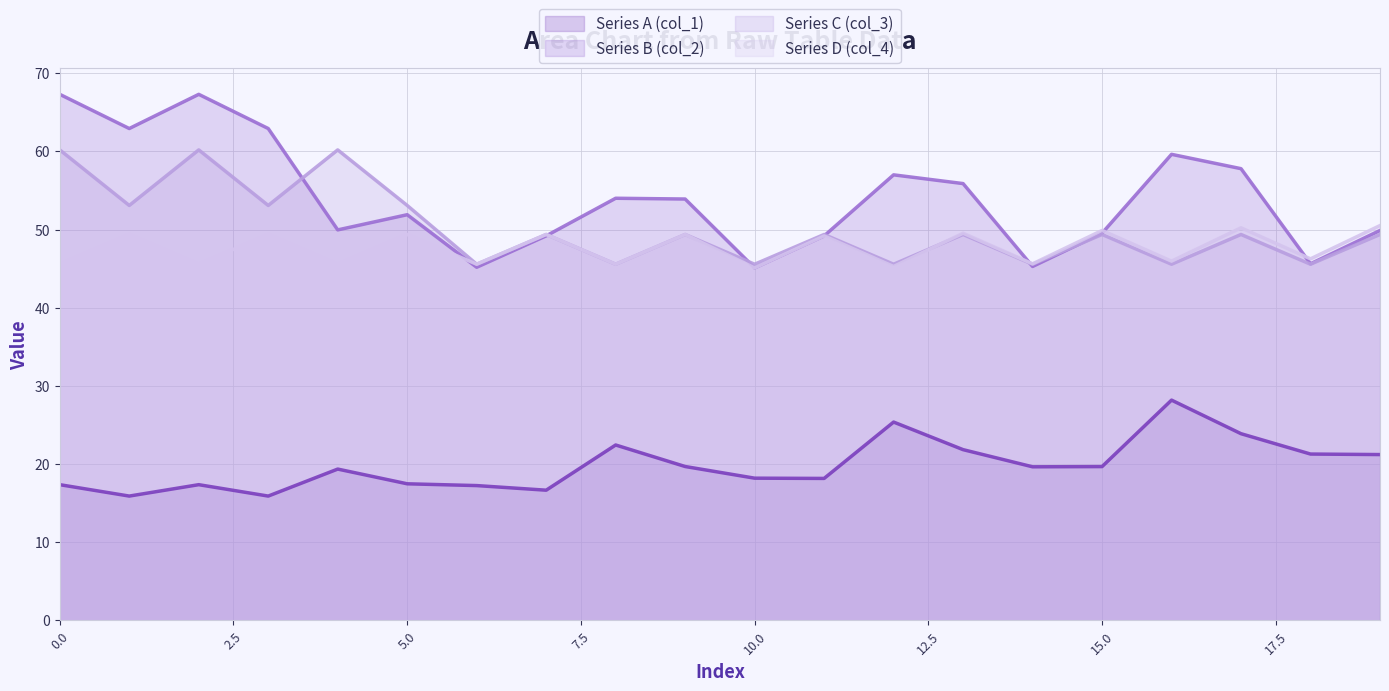

Where is the first local minimum for Series B (col_2)?

1